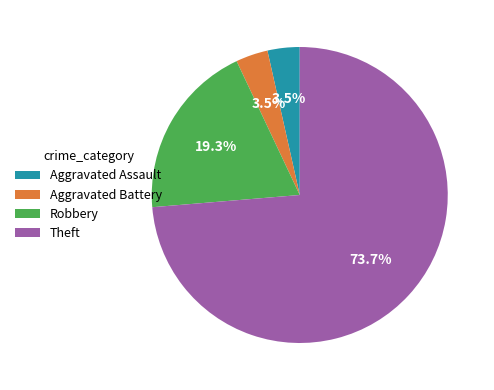

Count the number of slices in the pie.

4